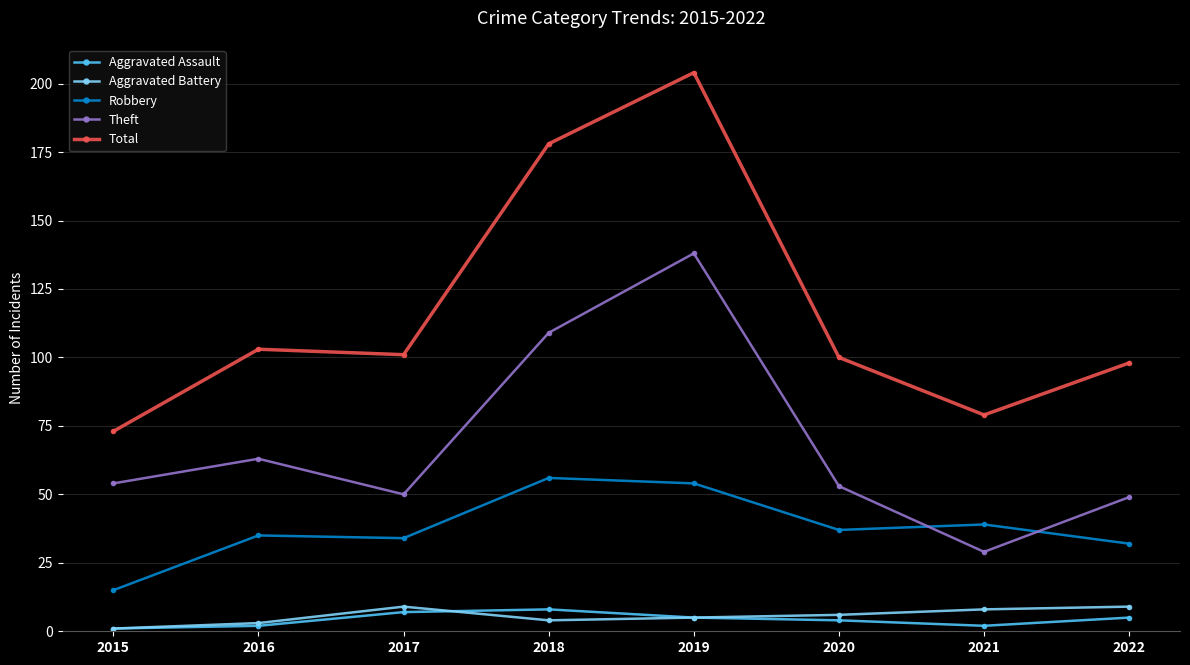

True or false: Total and Aggravated Battery cross at least once.

False